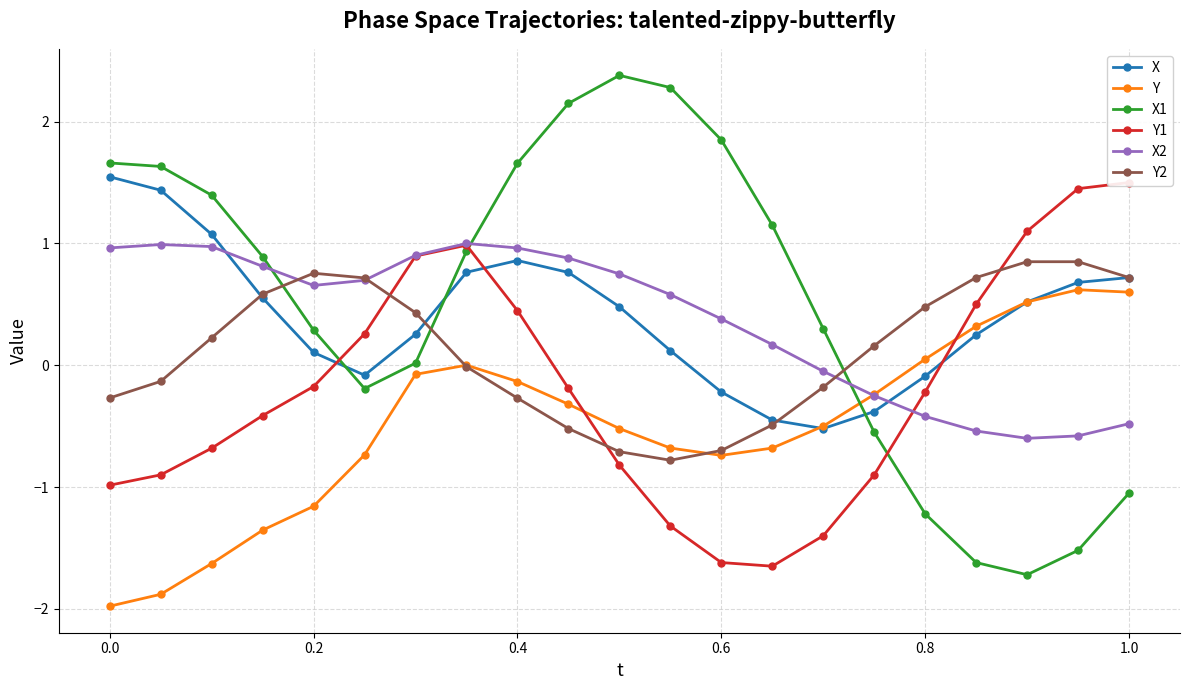

True or false: X and X2 cross at least once.

True